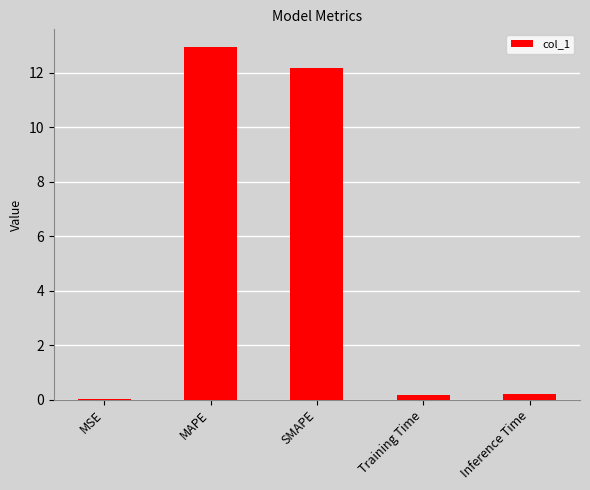

What is the greatest value displayed?

12.9